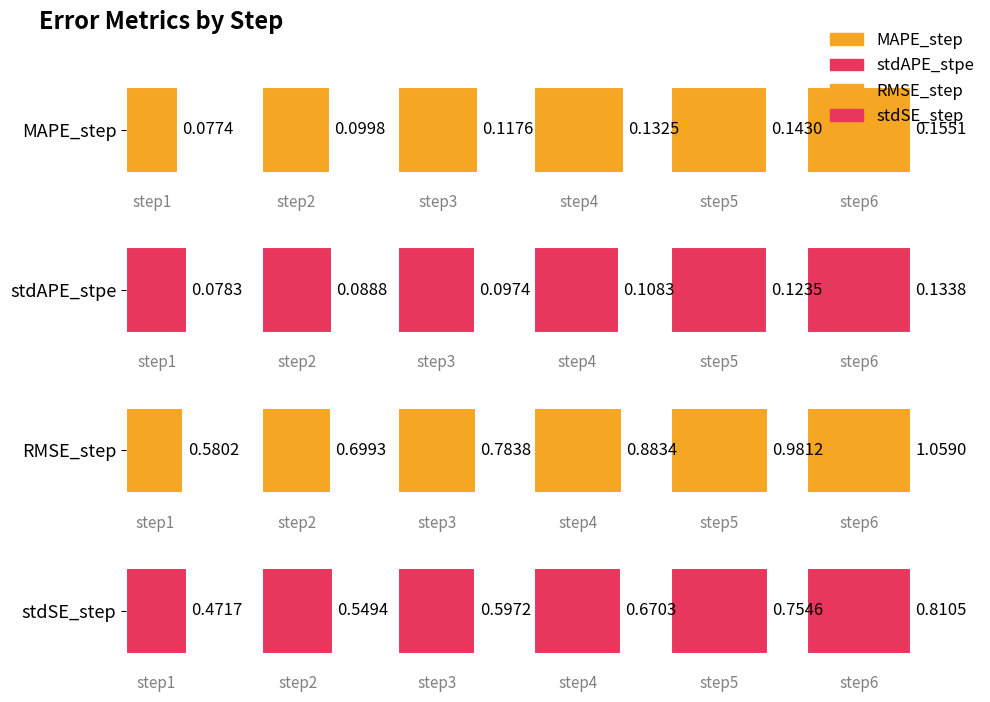

What are all the series names shown in the legend?

MAPE_step, stdAPE_stpe, RMSE_step, stdSE_step